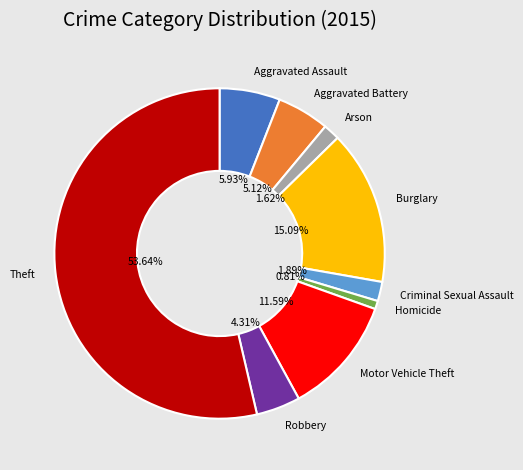

Is there any slice that represents more than half of the pie?

Yes